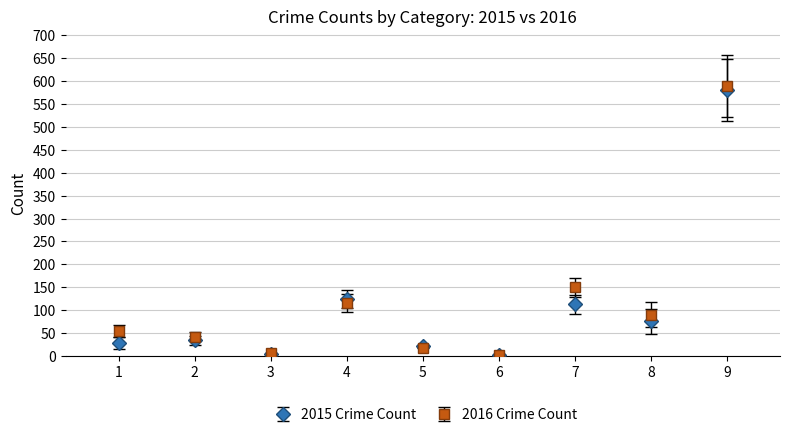

At which category is the sum across all series the highest?

9